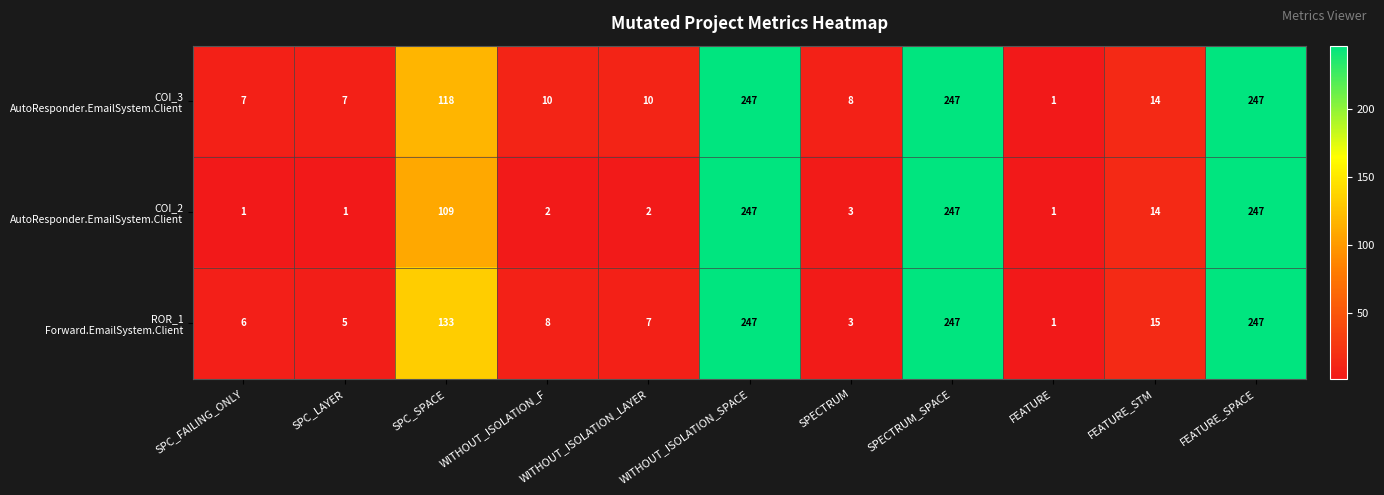

What is the greatest value displayed?

247